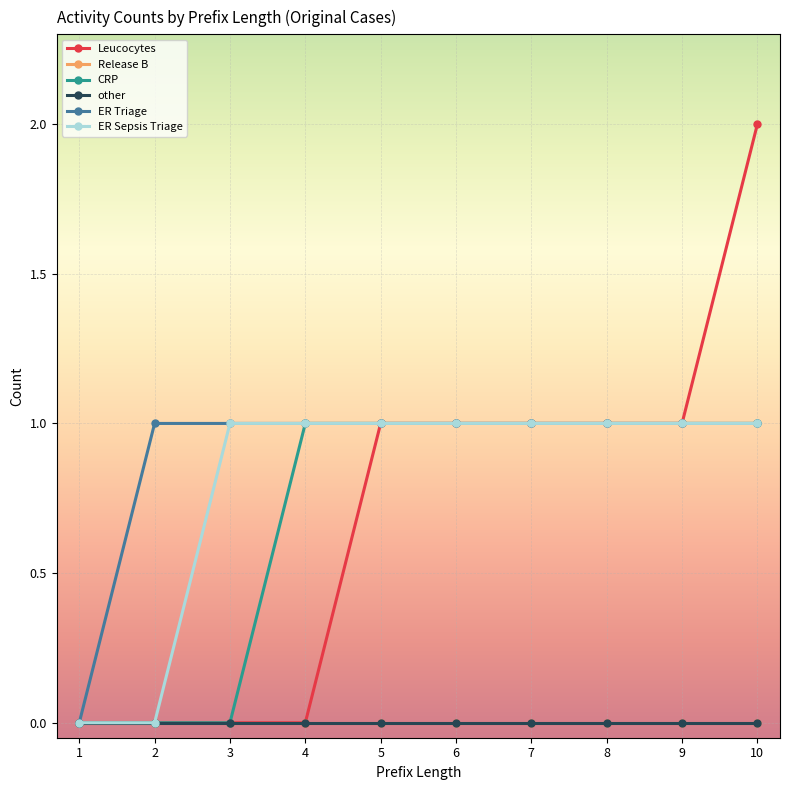

What is the approximate value of CRP at 5?

1